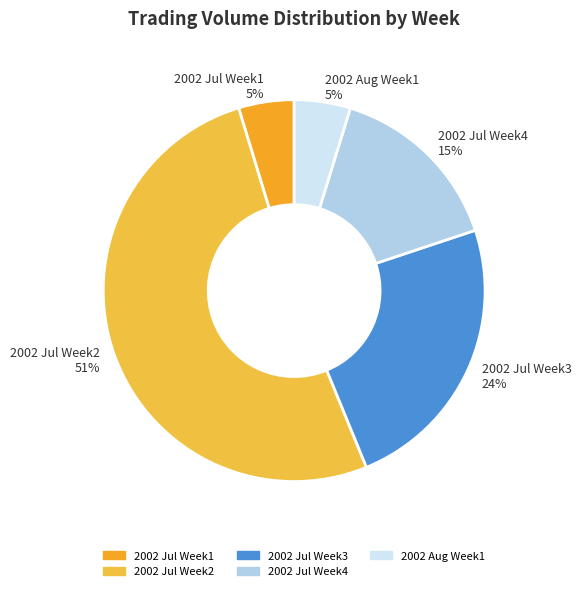

To the nearest percent, what percentage of the pie is 2002 Jul Week4?

15%